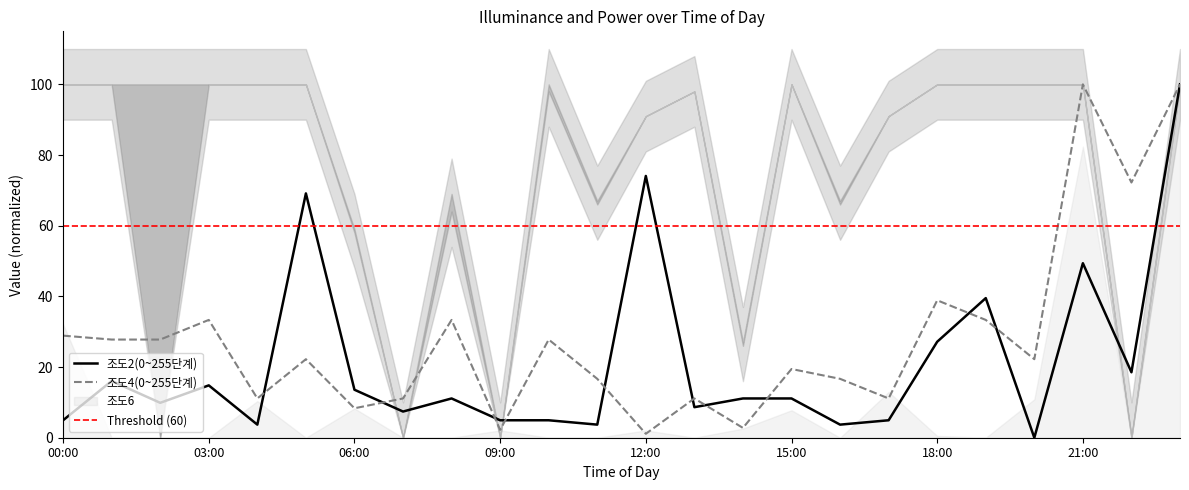

True or false: 조도2(0~255단계) has a value of 11.1 at 15:00.

True